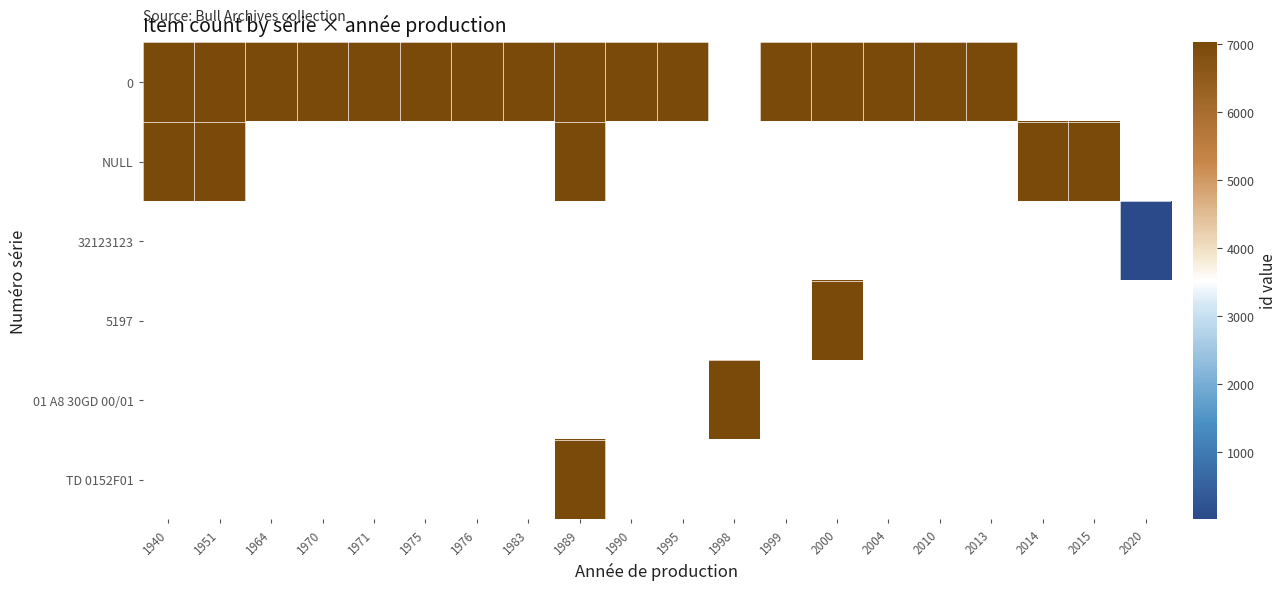

How many categories are shown in the chart?

20